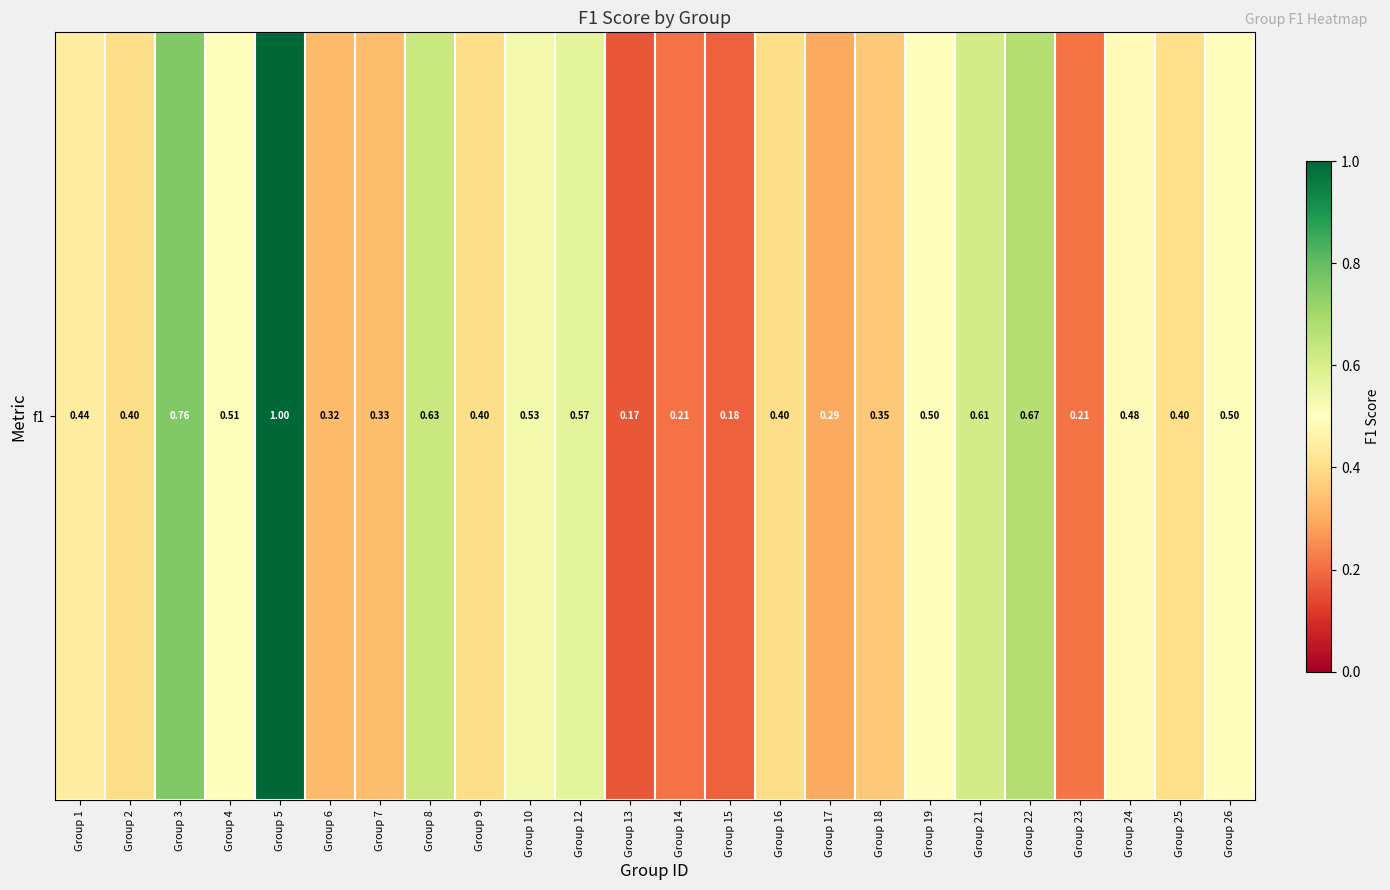

List the labels in order of value, smallest first.

Group 13, Group 15, Group 14, Group 23, Group 17, Group 6, Group 7, Group 18, Group 9, Group 16, Group 2, Group 25, Group 1, Group 24, Group 19, Group 26, Group 4, Group 10, Group 12, Group 21, Group 8, Group 22, Group 3, Group 5